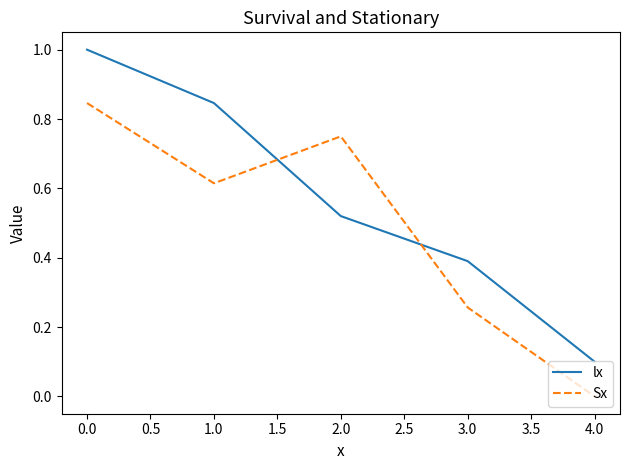

True or false: lx and Sx cross at least once.

True